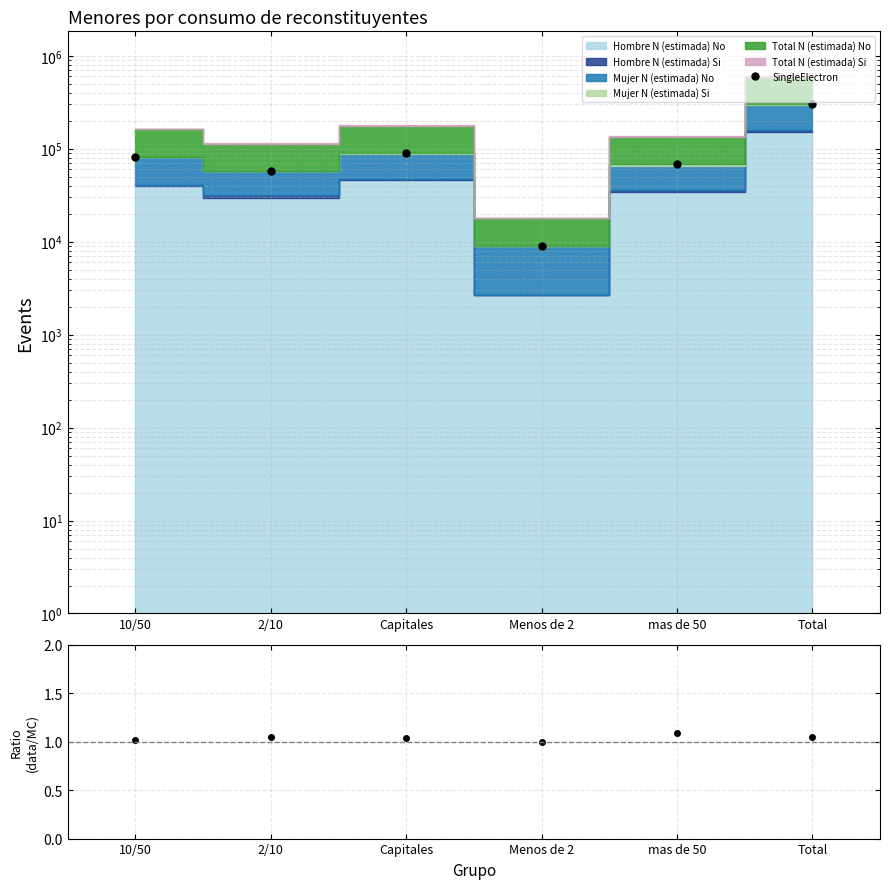

How many lines are shown in the chart?

1